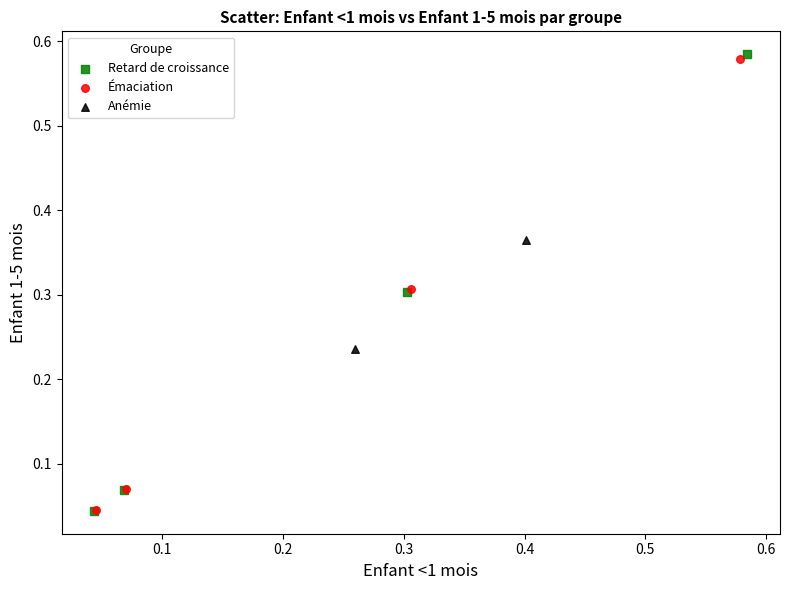

Which series has the widest spread of Y values?

Retard de croissance